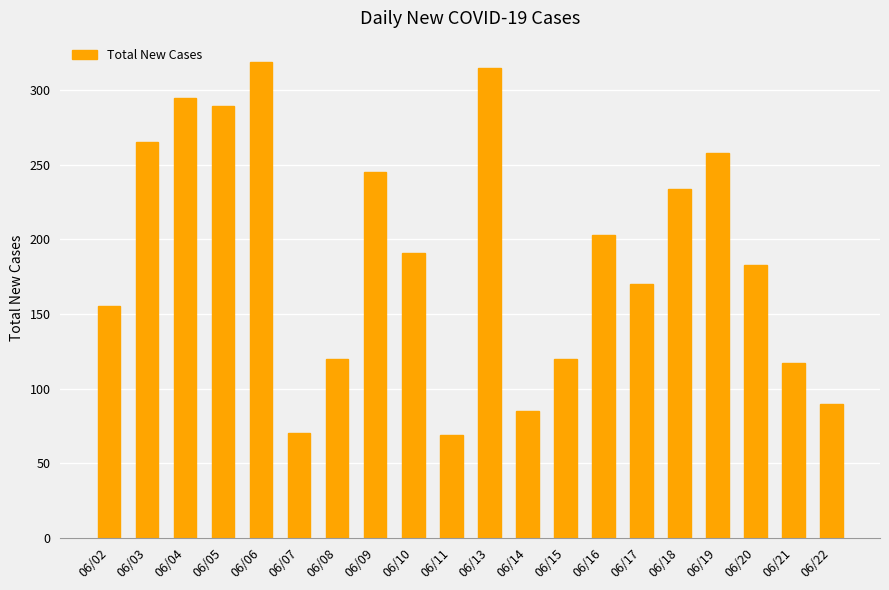

Are the bars horizontal?

No